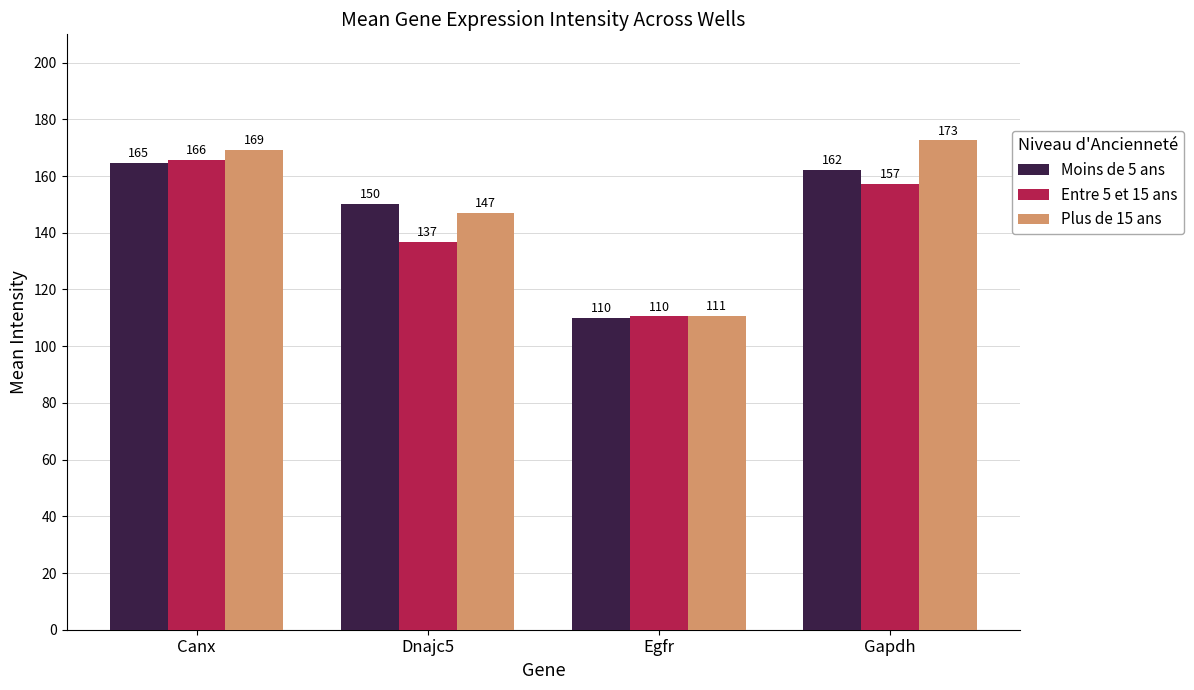

What is the average value of the Plus de 15 ans series?

149.9